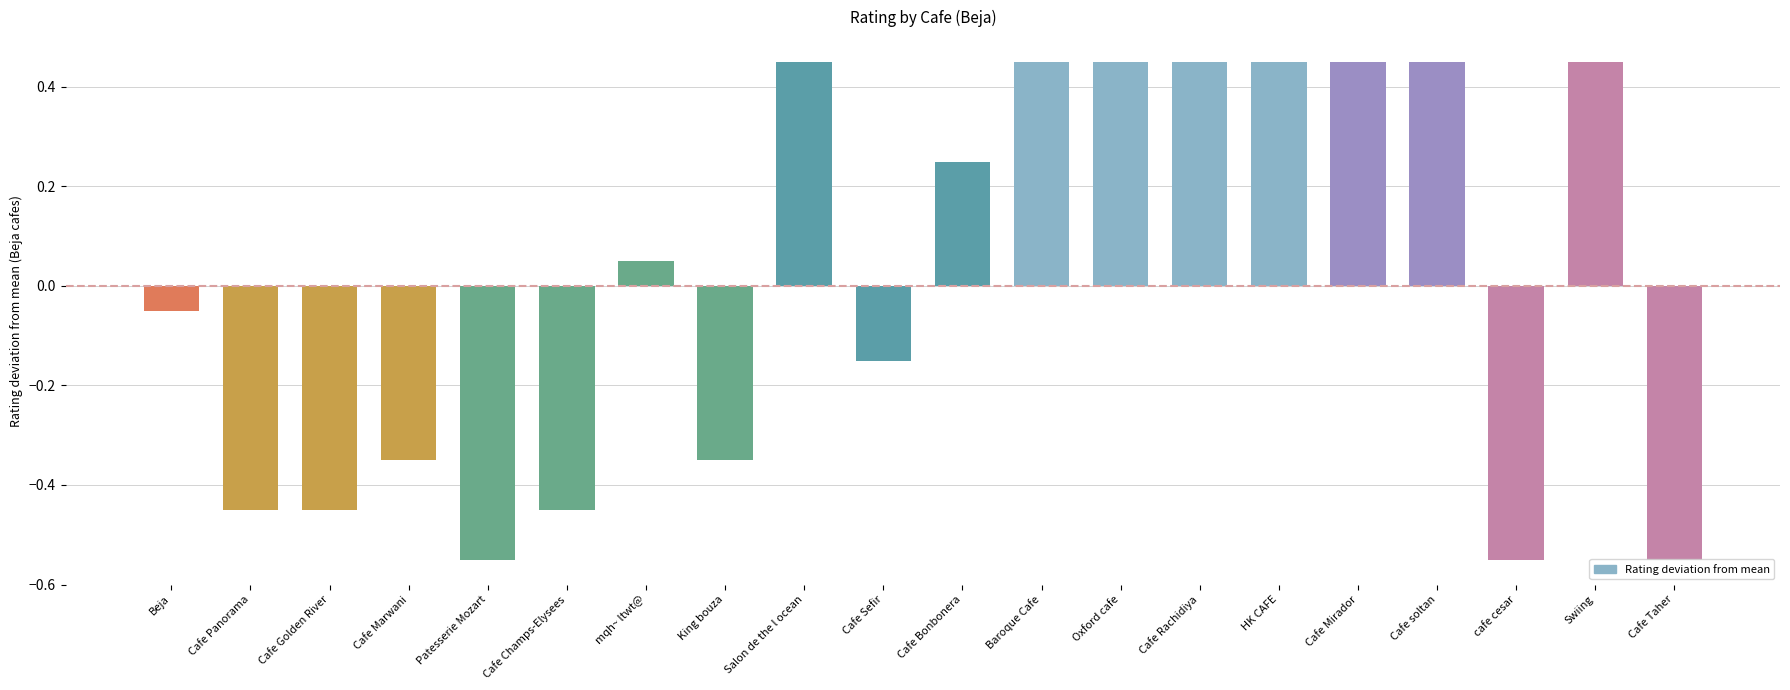

Between cafe cesar and Cafe Bonbonera, which is larger?

Cafe Bonbonera